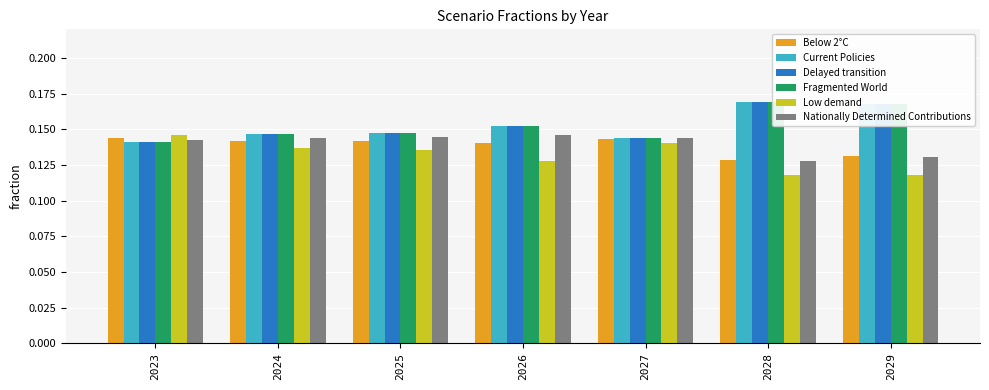

At 2023, list the series in order from largest to smallest.

Low demand, Below 2°C, Nationally Determined Contributions, Current Policies, Delayed transition, Fragmented World